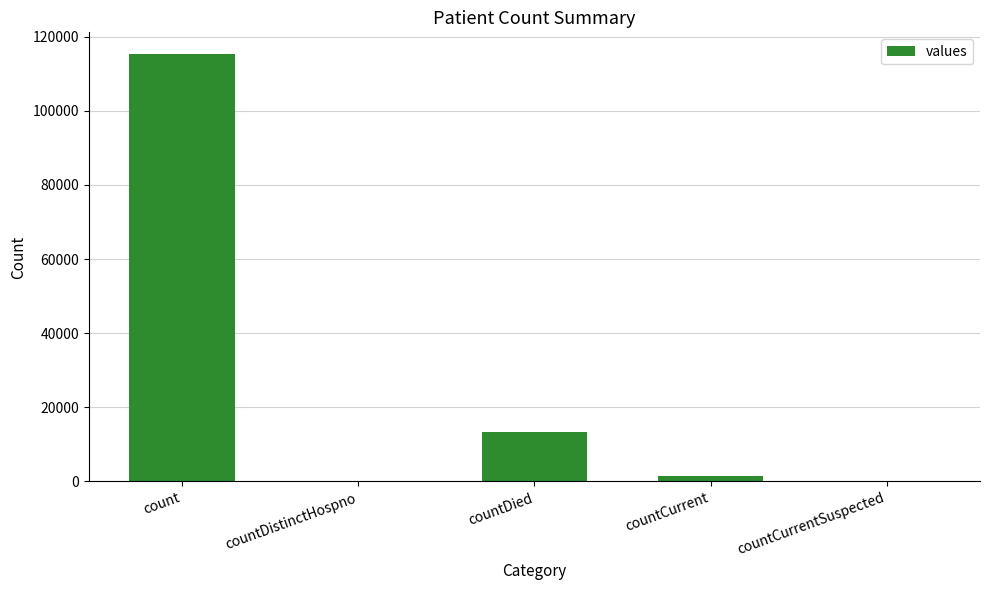

Read the value at count, to the nearest 50.

115400